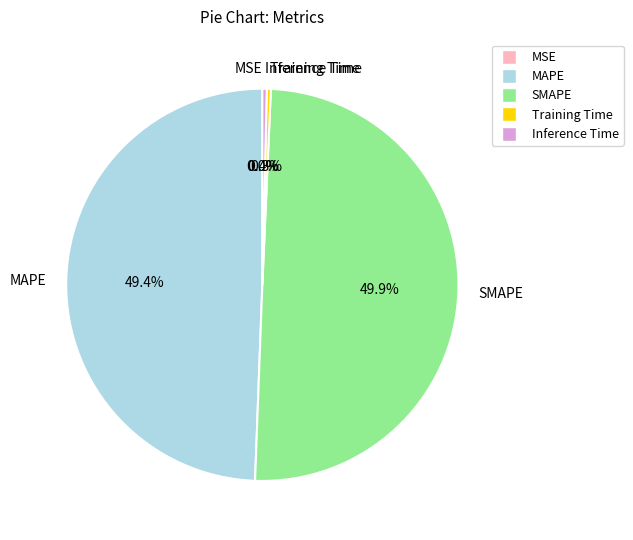

Which has a higher value, Inference Time or MAPE?

MAPE